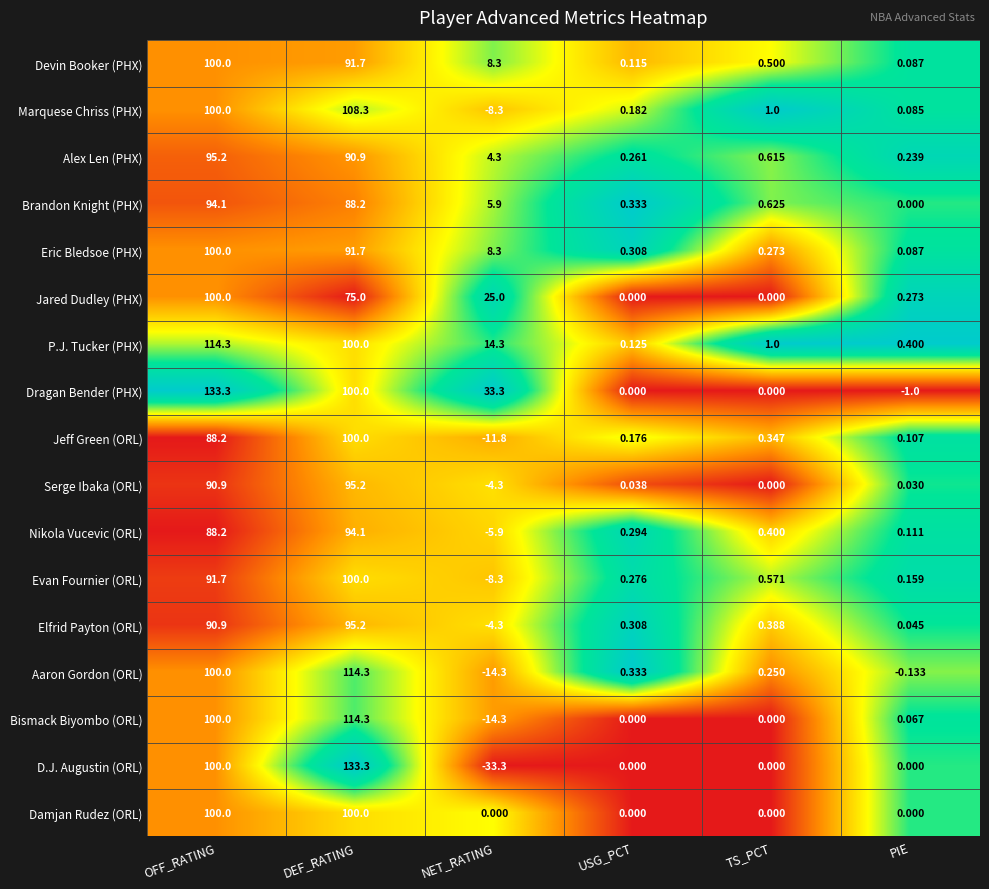

What is the total value across all series at TS_PCT?

6.0